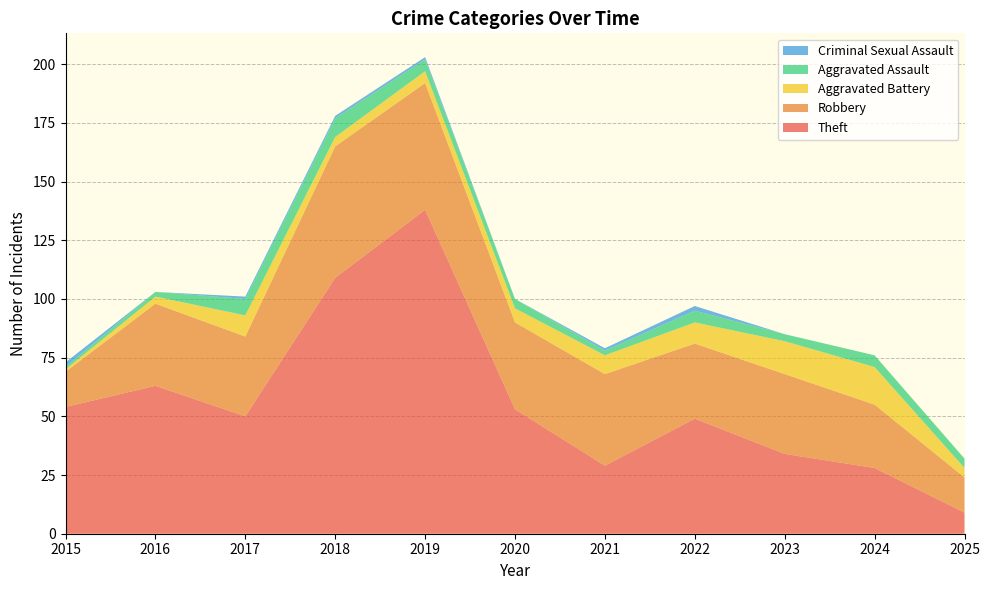

Reading left to right, transcribe all the data shown in this chart.

Theft: 54	63	50	109	138	53	29	49	34	28	9
Robbery: 15	35	34	56	54	37	39	32	34	27	15
Aggravated Battery: 1	3	9	4	5	6	8	9	14	16	4
Aggravated Assault: 1	2	7	8	5	4	2	5	3	5	4
Criminal Sexual Assault: 2	0	1	1	1	0	1	2	0	0	0